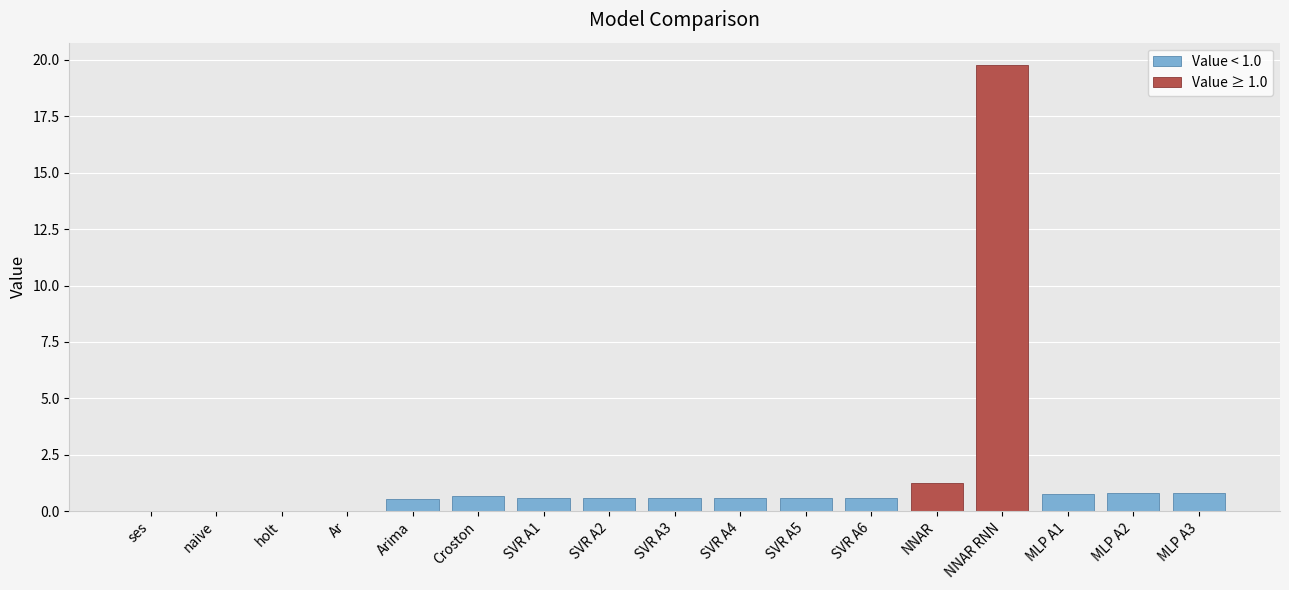

Which label corresponds to the smallest value in the chart?

Ar